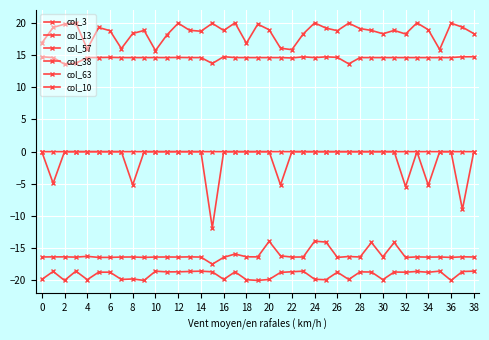

How many series are shown in this chart?

6